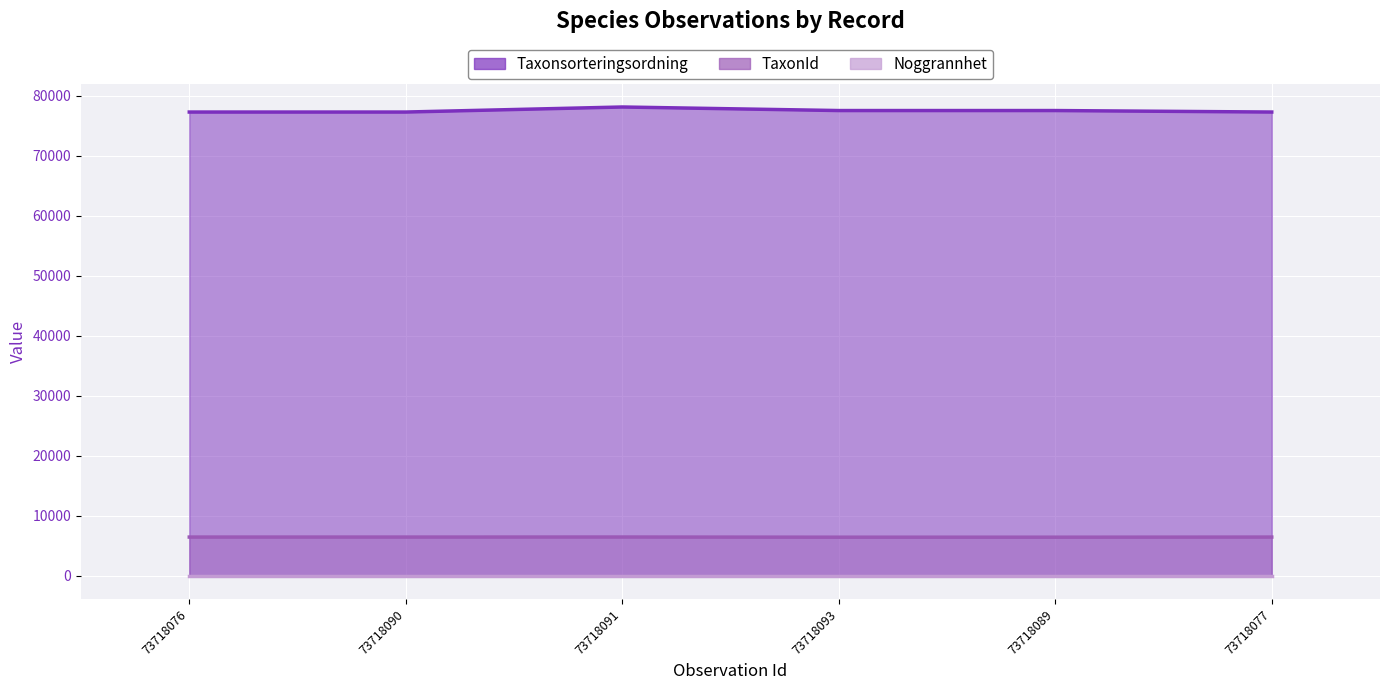

True or false: Taxonsorteringsordning and TaxonId cross at least once.

False